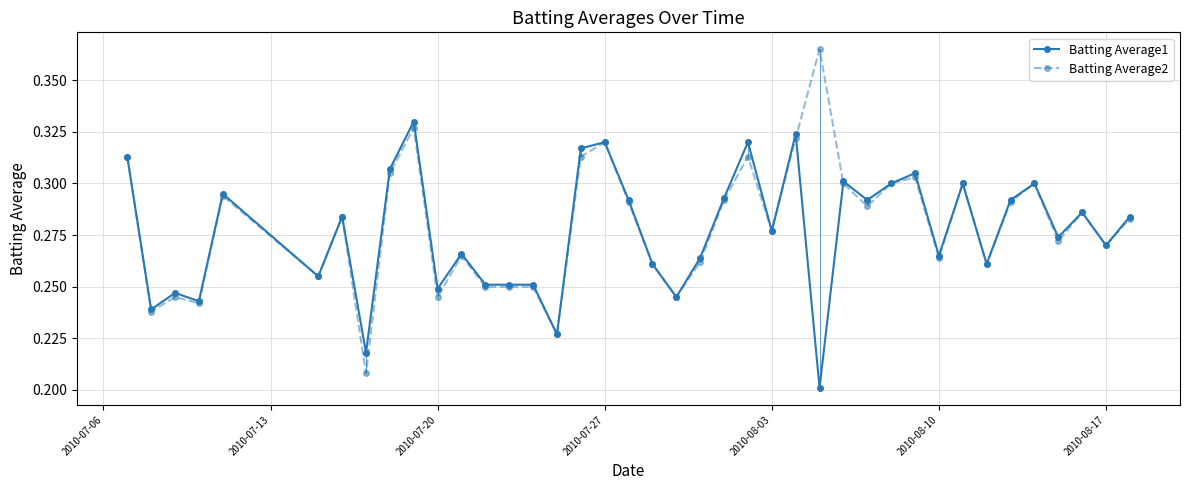

At how many categories does at least one series exceed 0?

40